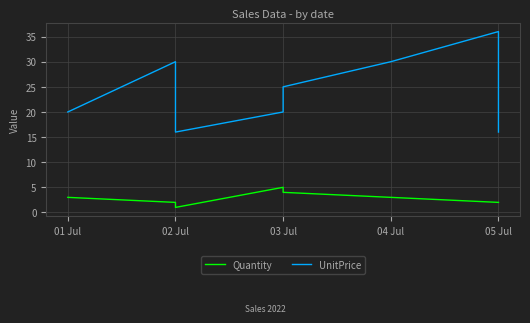

True or false: UnitPrice and Quantity cross at least once.

False